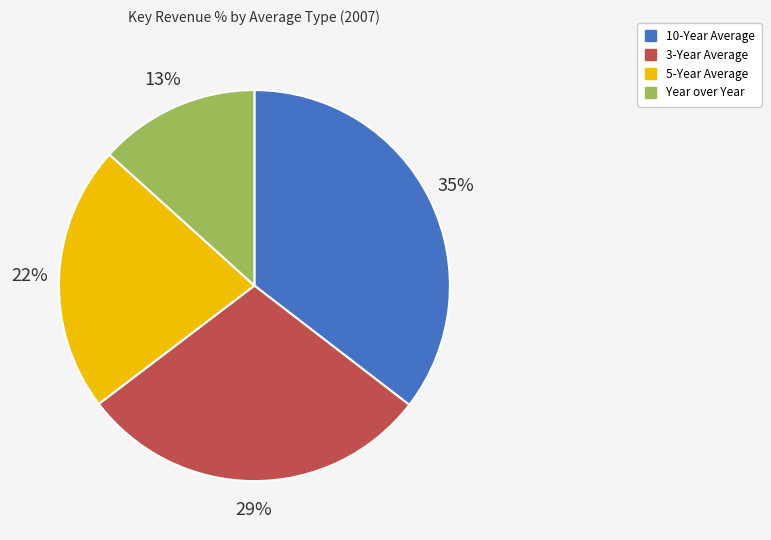

Between Year over Year and 5-Year Average, which is larger?

5-Year Average